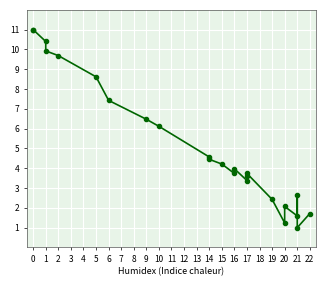

Reading left to right, transcribe all the data shown in this chart.

11.0	11.0	10.4	9.9	9.7	8.6	7.4	6.5	6.1	4.6	4.5	4.2	3.7	4.0	3.4	3.6	3.7	2.4	1.2	2.1	1.6	2.7	1.0	1.7